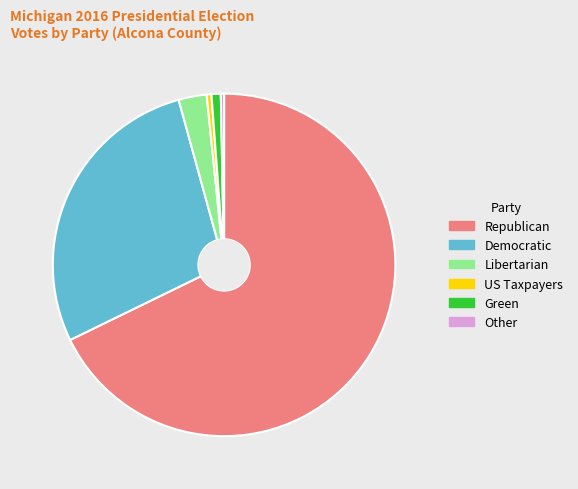

True or false: Green accounts for 1% of the total.

True